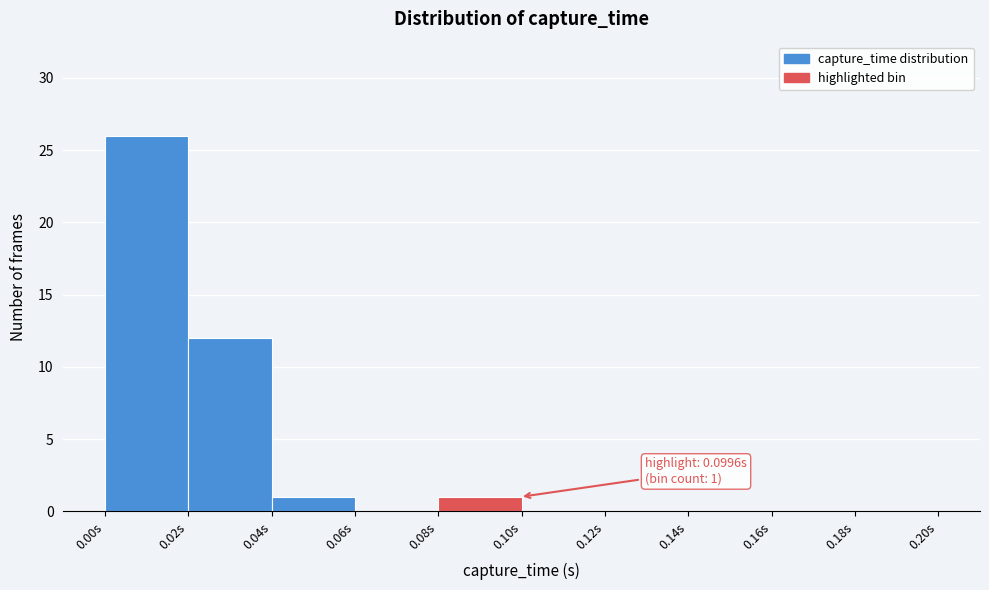

Over which range of the x-axis is the bar tallest?

0.00 to 0.02